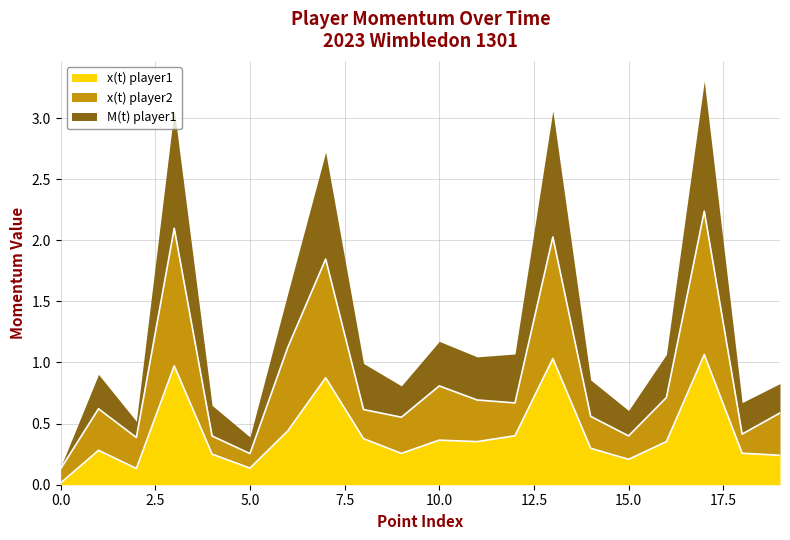

True or false: x(t) player2 and x(t) player1 cross at least once.

False